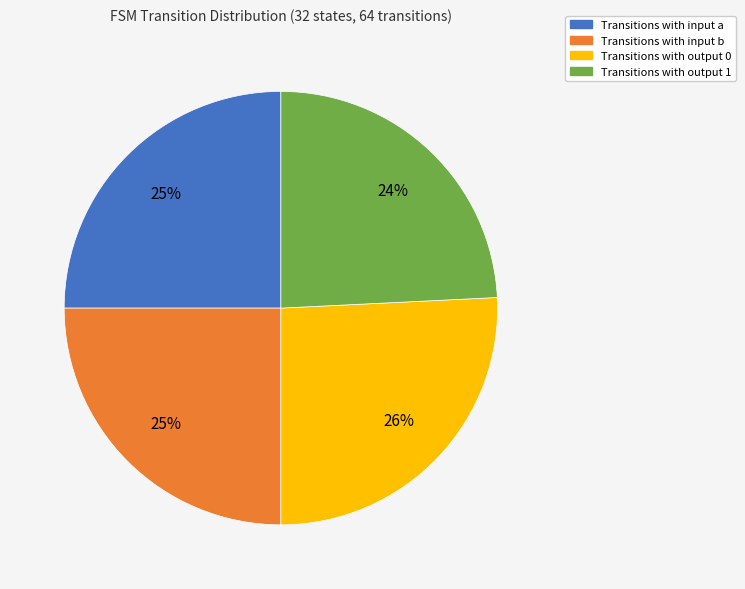

How many slices are in this pie chart?

4